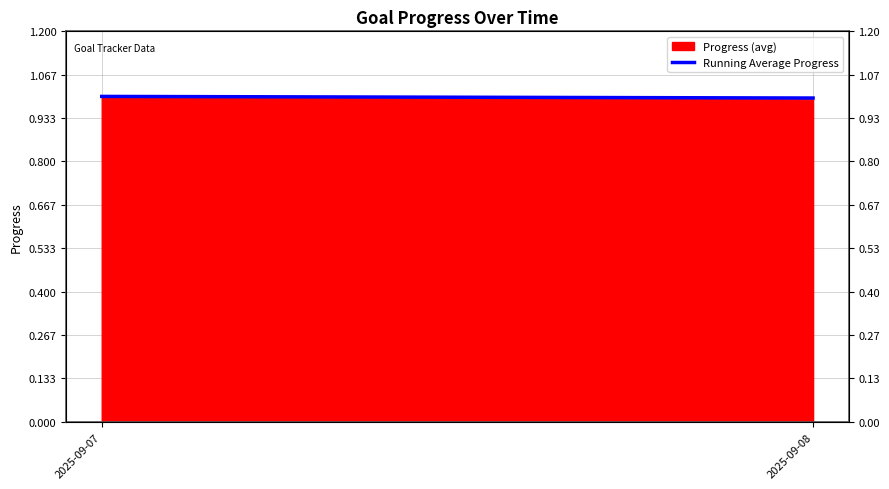

Reading left to right, transcribe all the data shown in this chart.

1.0	1.0